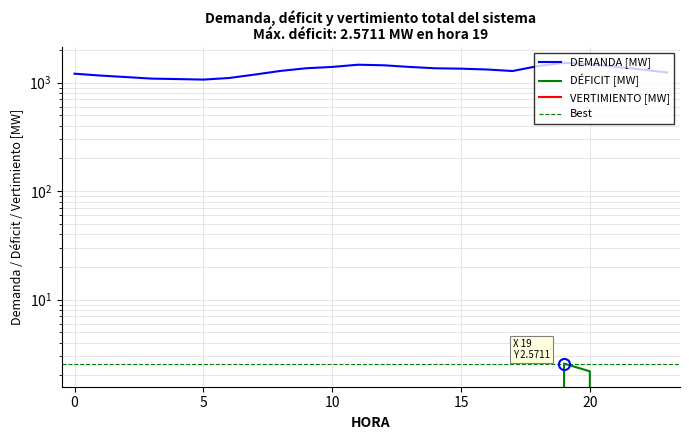

How many data points in DEMANDA [MW] are above 1322?

12